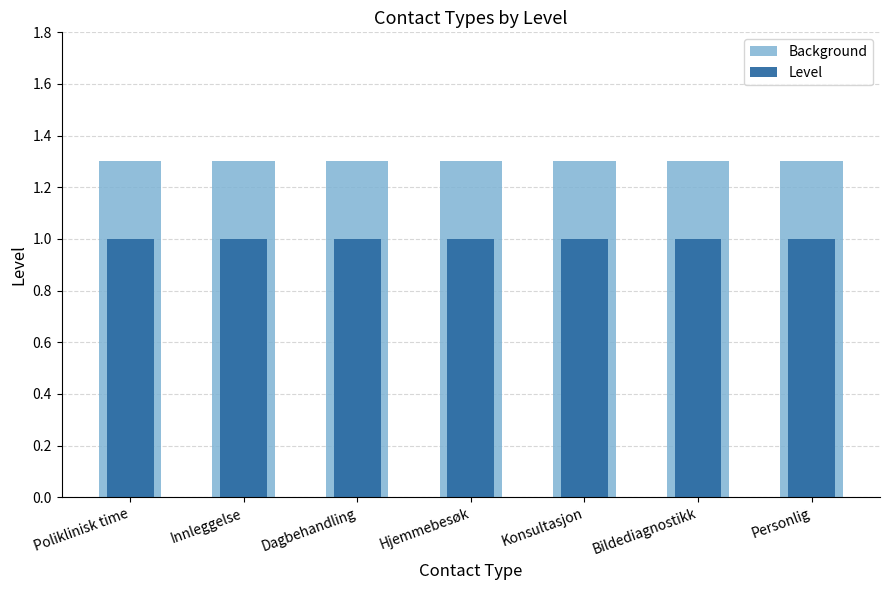

Count the number of categories in the chart.

7